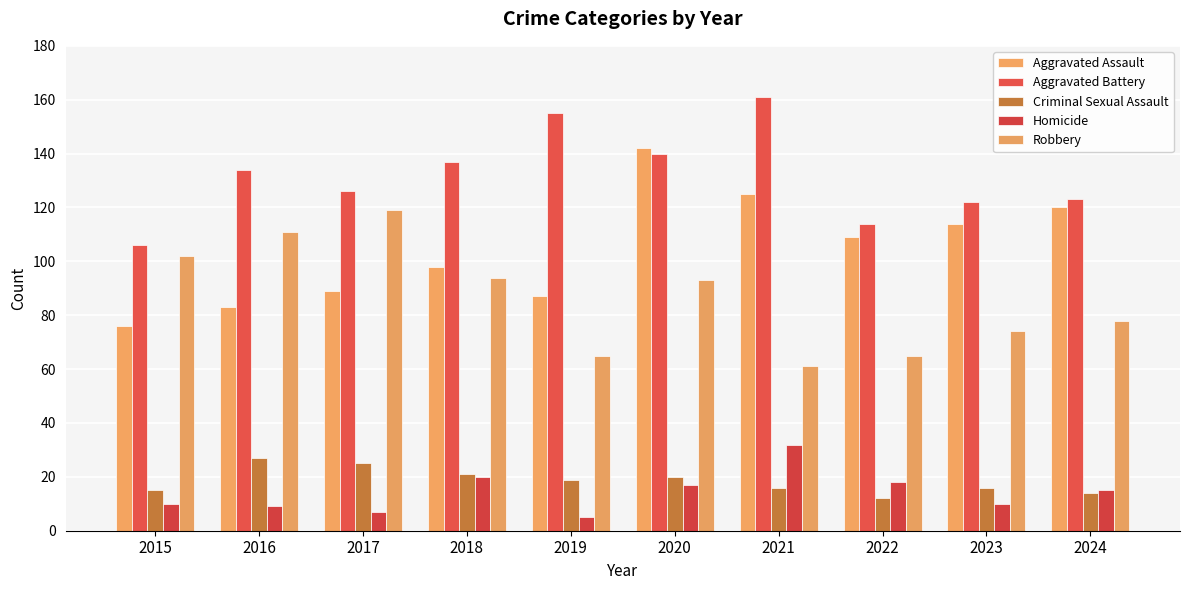

Reading left to right, list all the values displayed in this chart.

Aggravated Assault: 76	83	89	98	87	142	125	109	114	120
Aggravated Battery: 106	134	126	137	155	140	161	114	122	123
Criminal Sexual Assault: 15	27	25	21	19	20	16	12	16	14
Homicide: 10	9	7	20	5	17	32	18	10	15
Robbery: 102	111	119	94	65	93	61	65	74	78